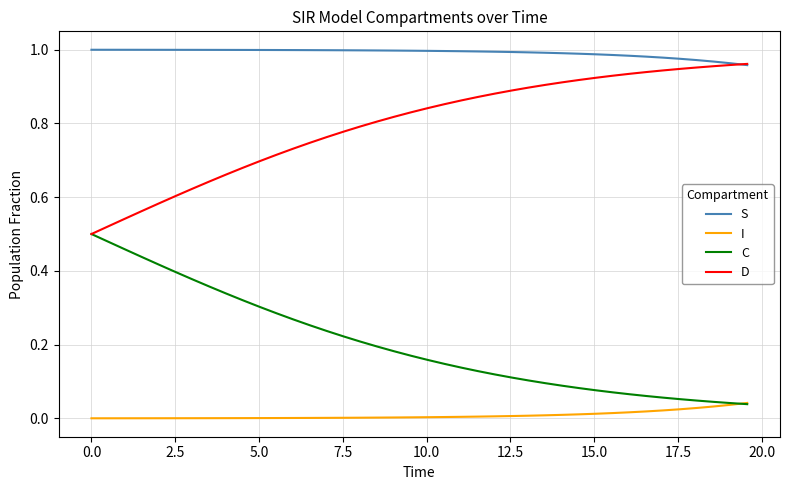

True or false: S and C cross at least once.

False